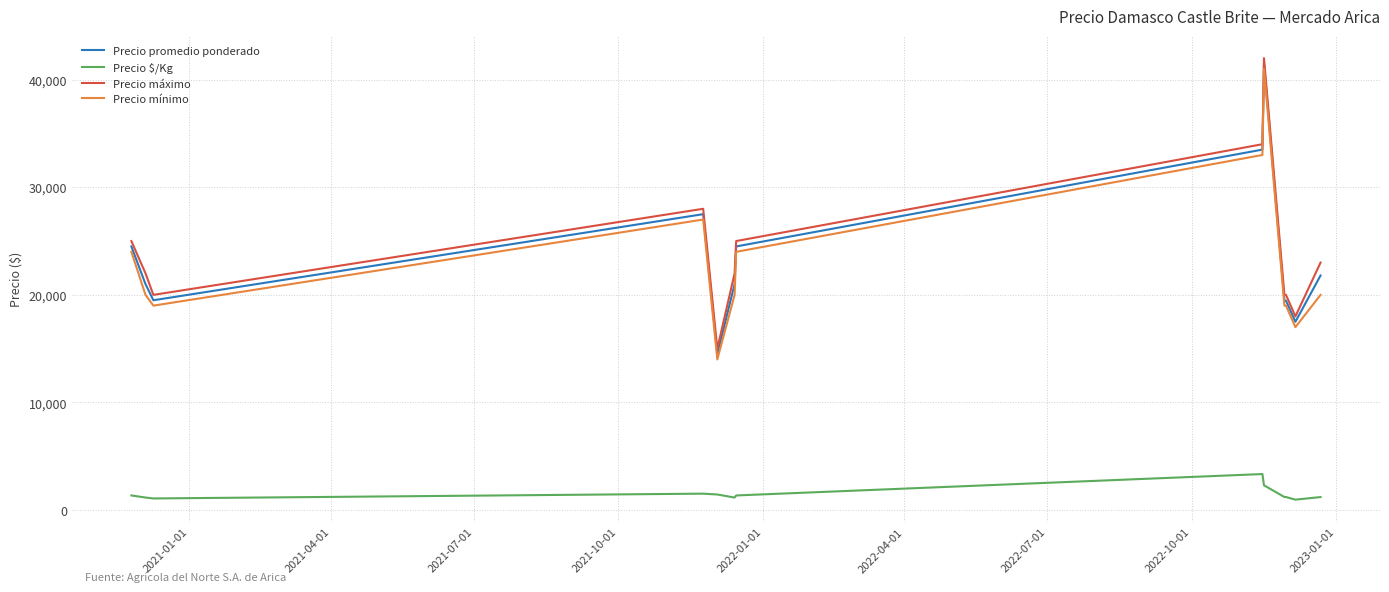

True or false: Precio mínimo and Precio $/Kg cross at least once.

False